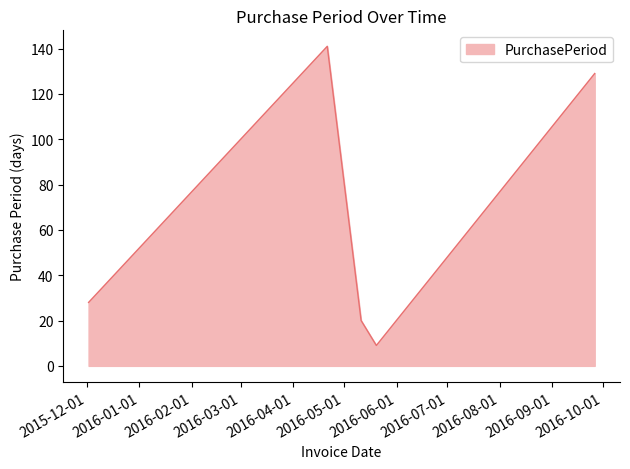

What is the sum of all values?

327